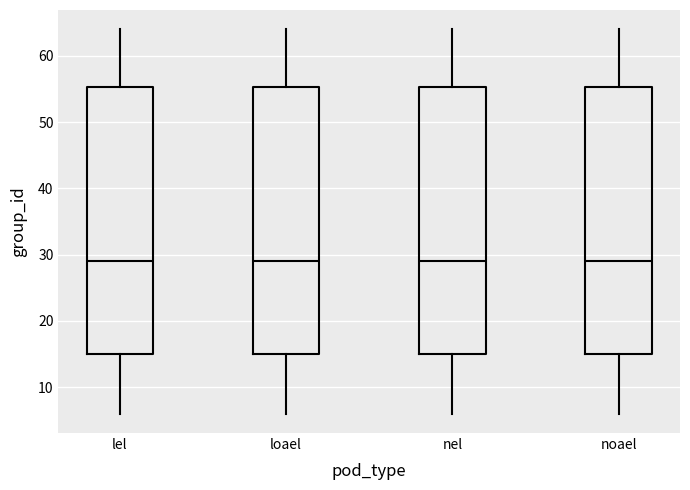

Where does the median line of the box for noael sit on the y-axis? The values are not printed on the chart, so give them approximately, as read against the axis.

29